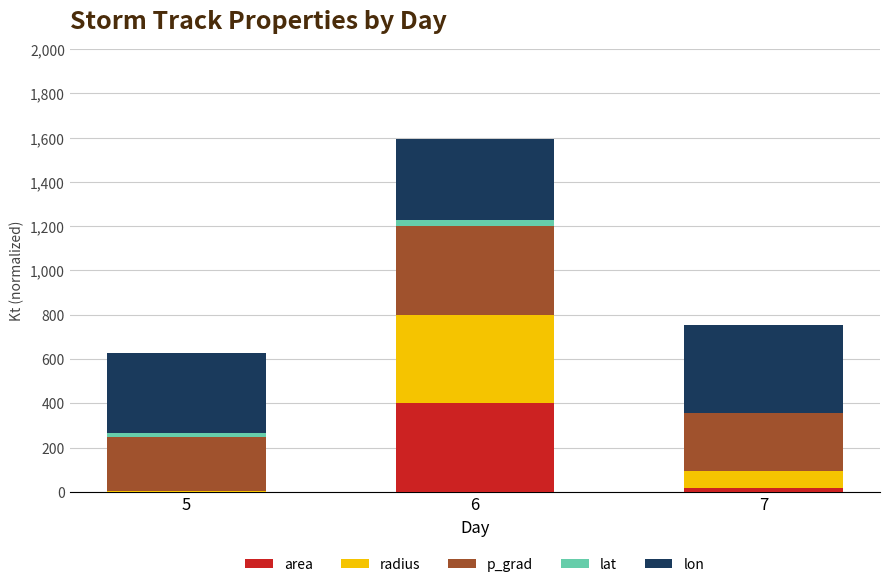

How many groups of bars are there?

3